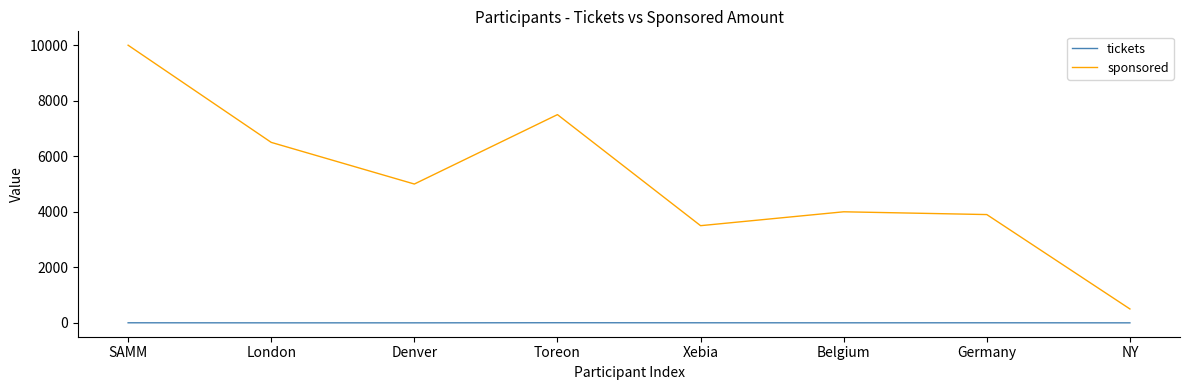

Which series has the widest spread of values?

sponsored